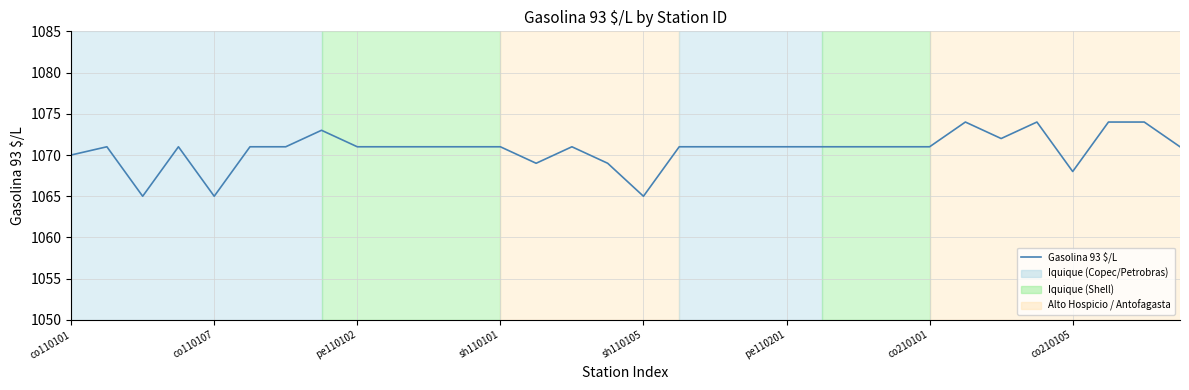

What is the difference between the maximum and minimum values?

9